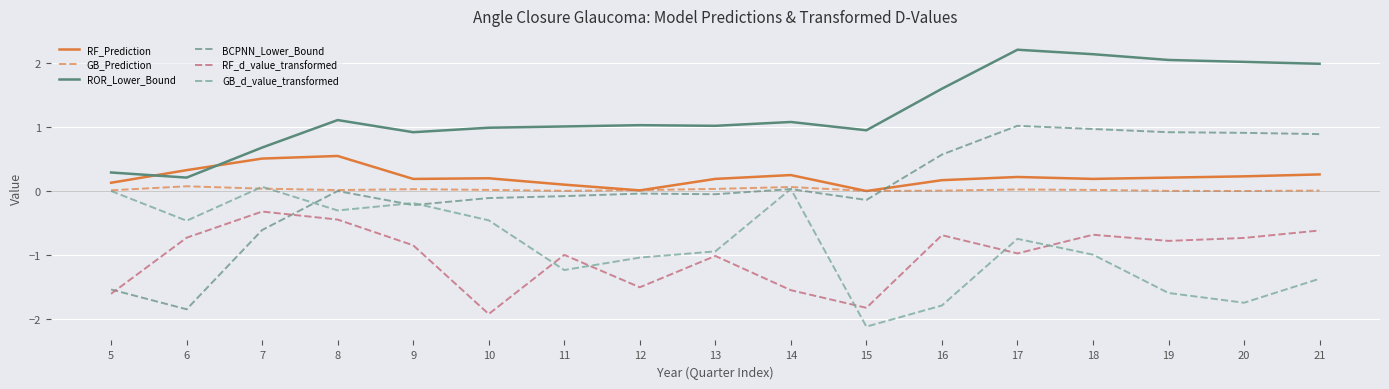

At which category does RF_d_value_transformed reach its first local valley?

10